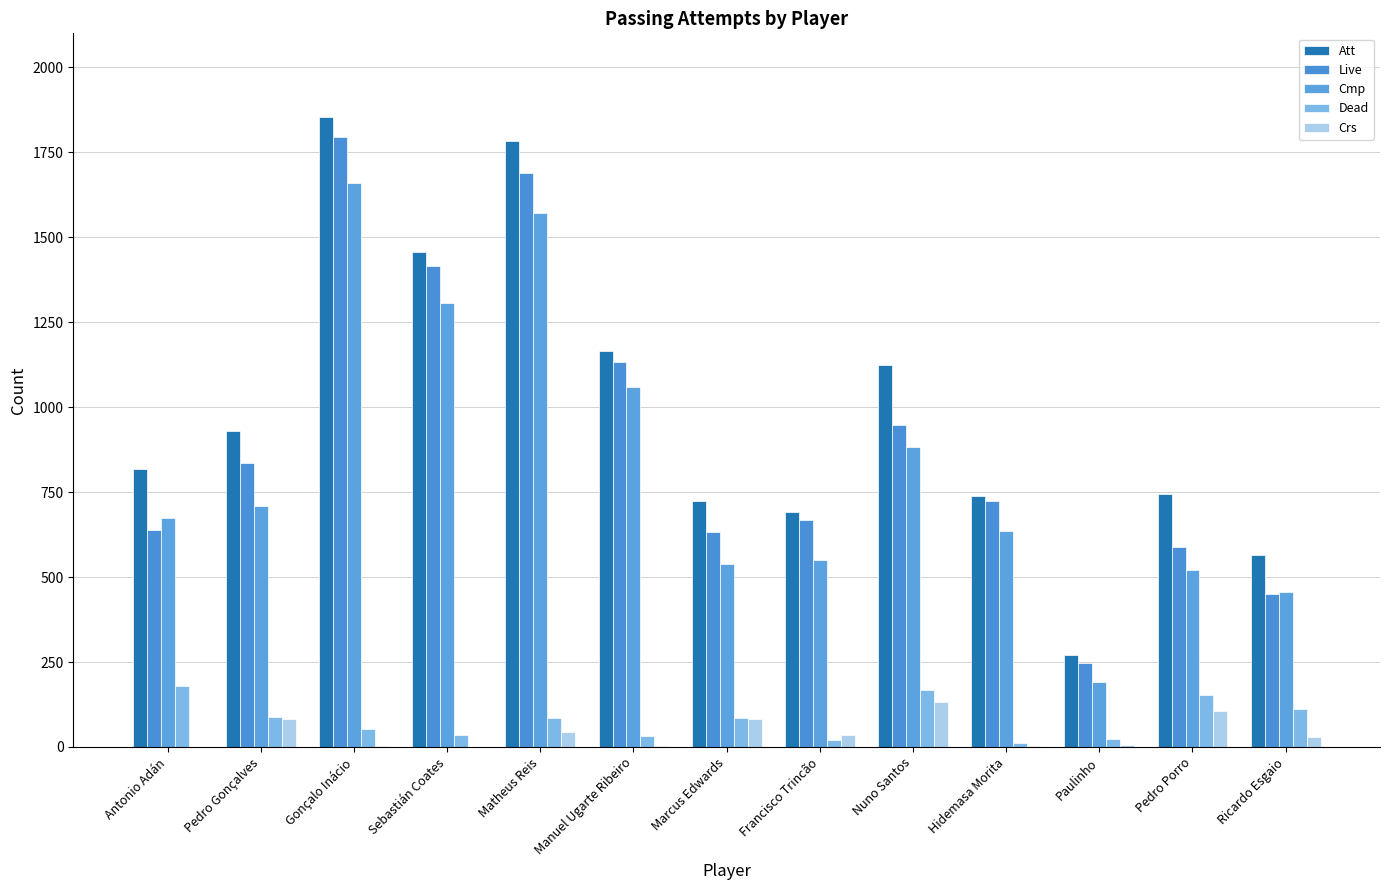

Are the bars grouped side by side (vs. stacked)?

Yes